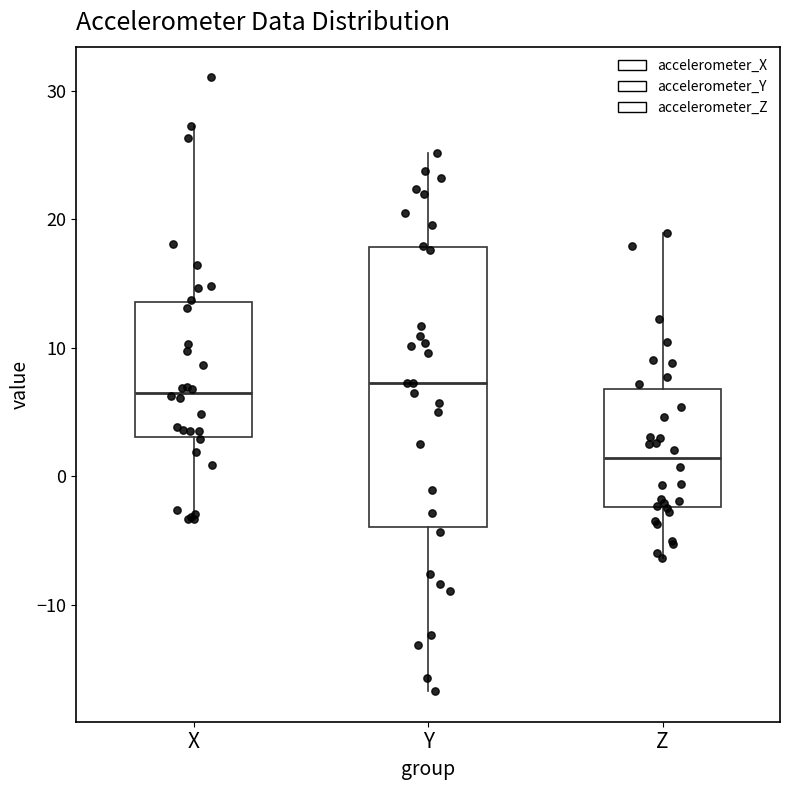

Which box is the tallest, from its lower edge to its upper edge?

Y